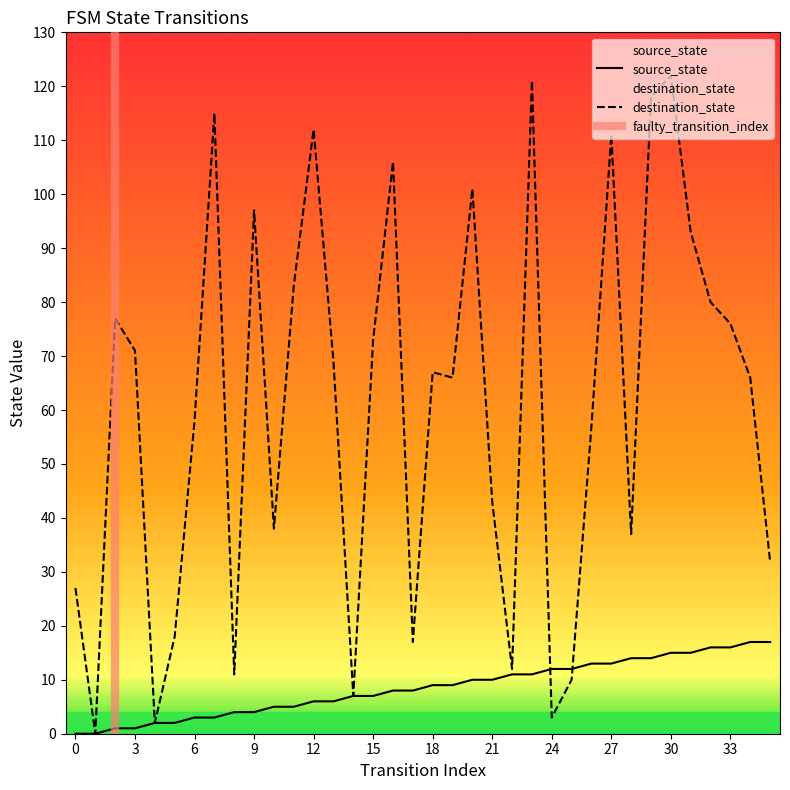

What is the difference between the source_state values at 26 and 11?

8